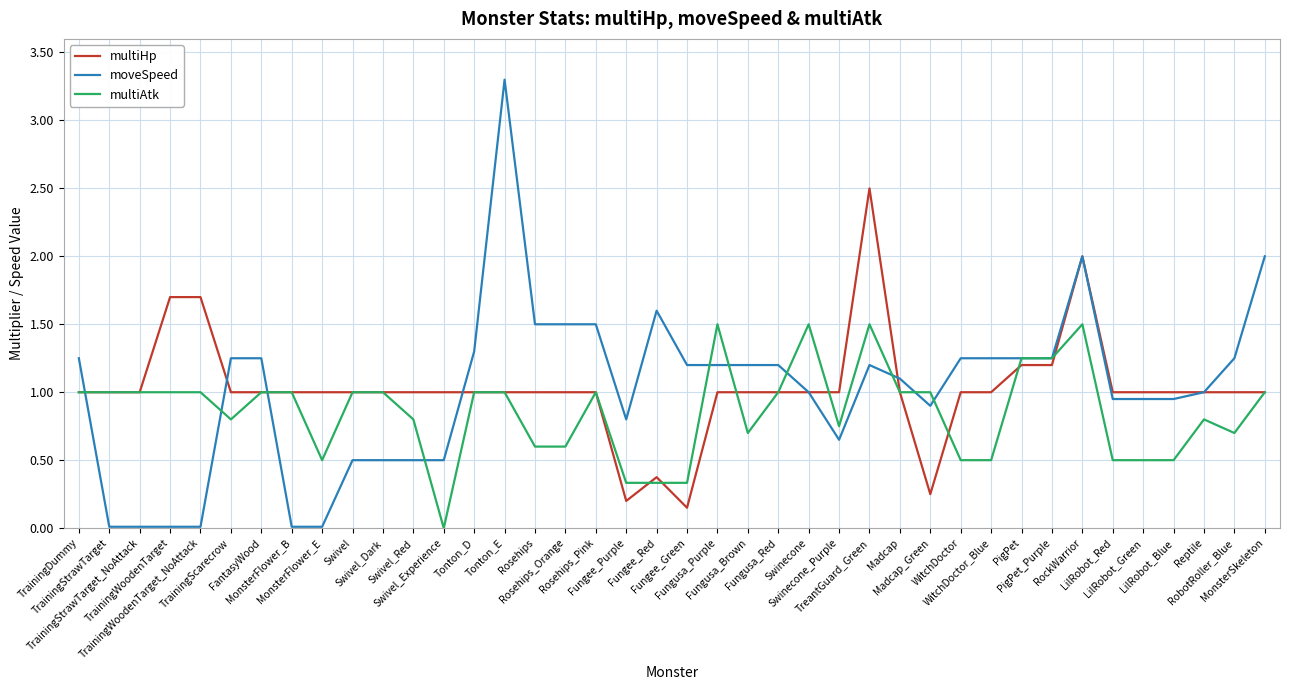

Rank the series by their maximum value, from lowest to highest.

multiAtk, multiHp, moveSpeed